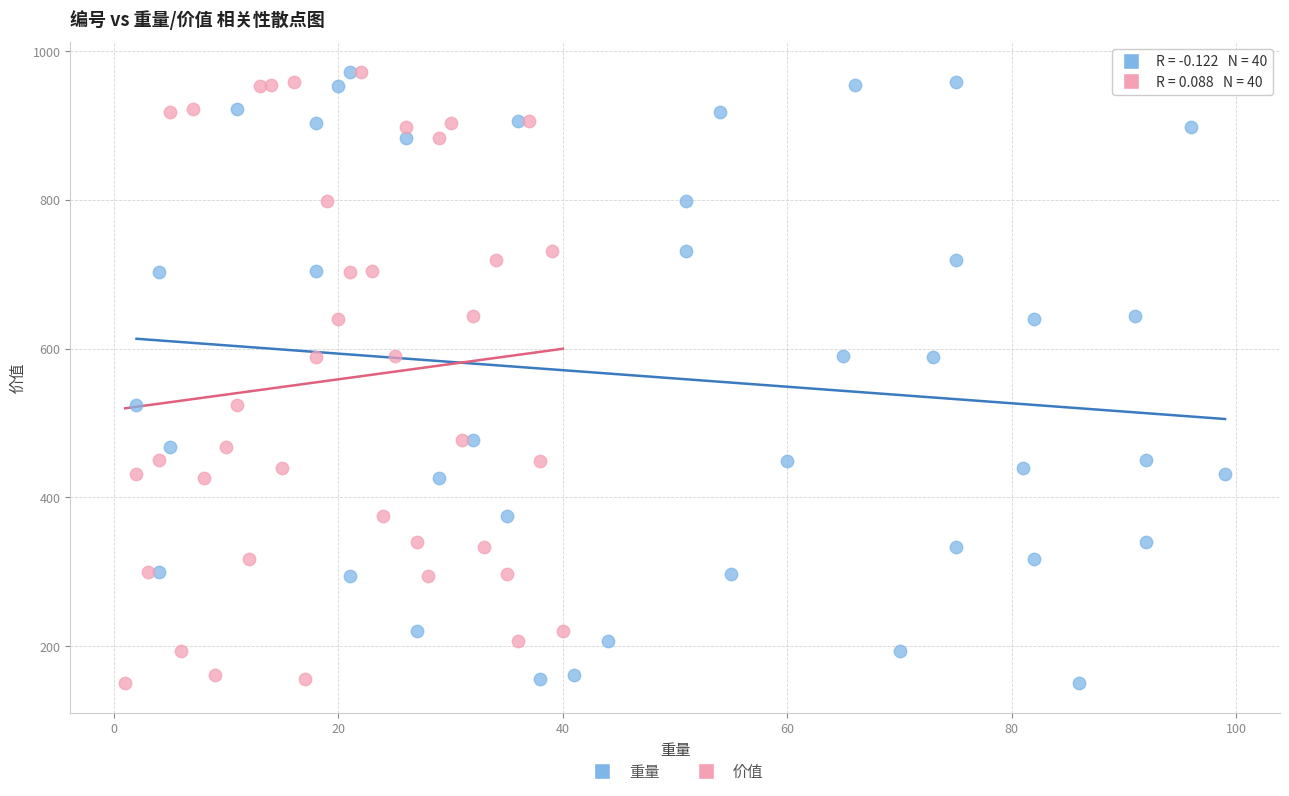

What are all the series names shown in the legend?

重量, 价值